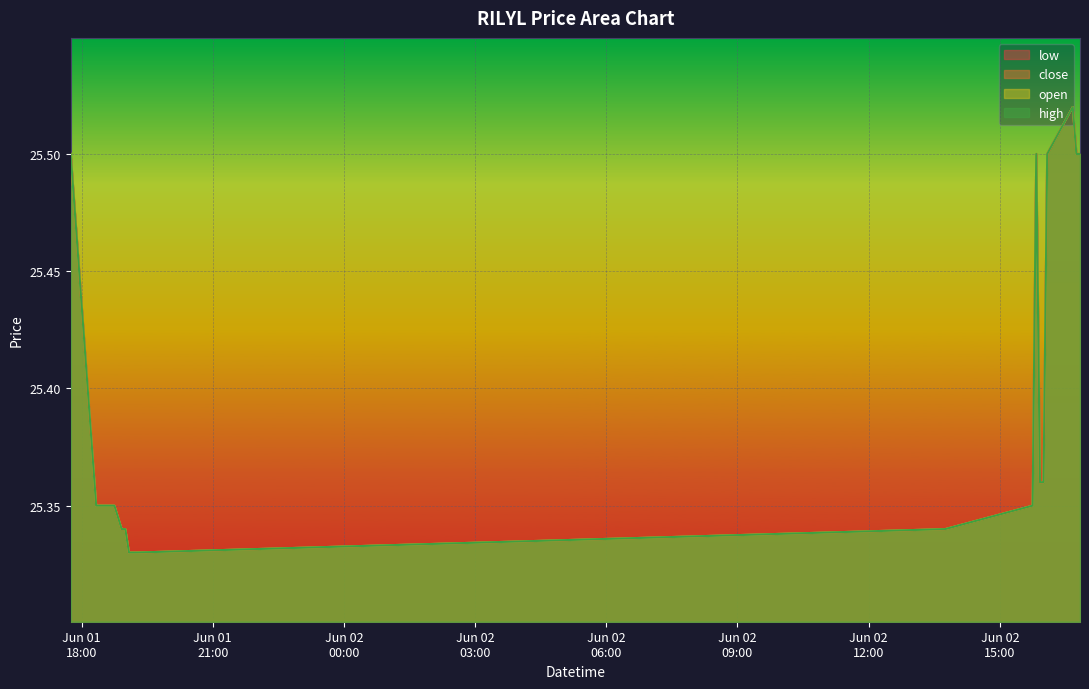

Which series has the widest spread of values?

low